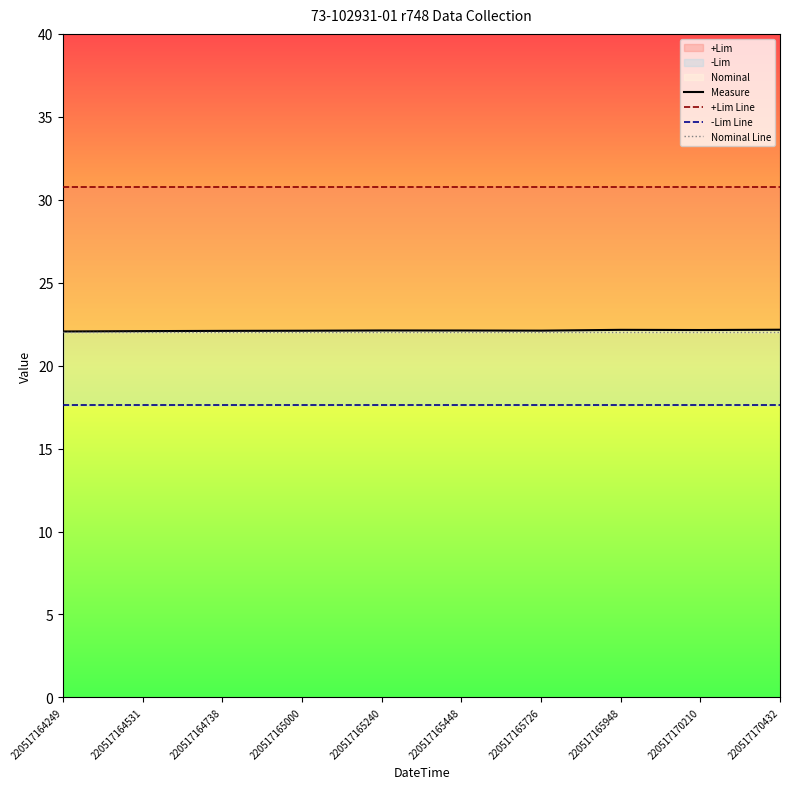

Which series has the largest total across all categories?

+Lim Line